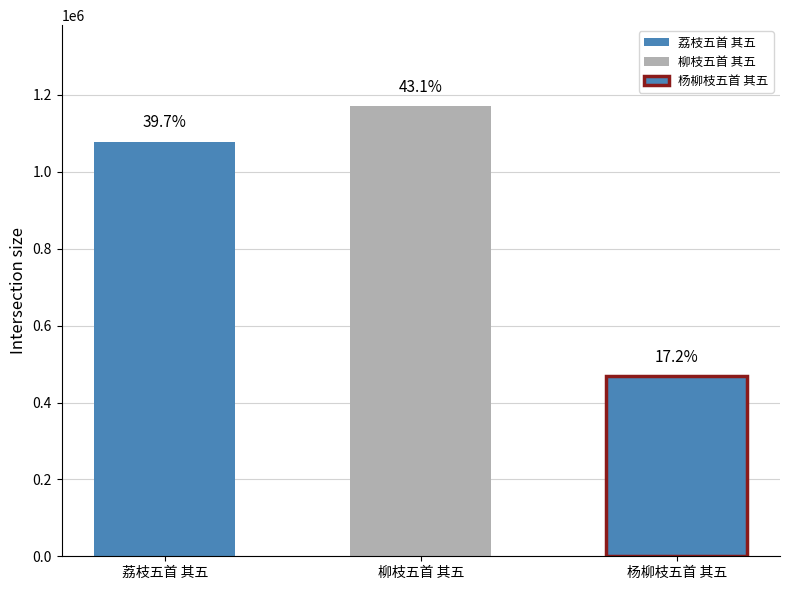

Are the bars horizontal?

No